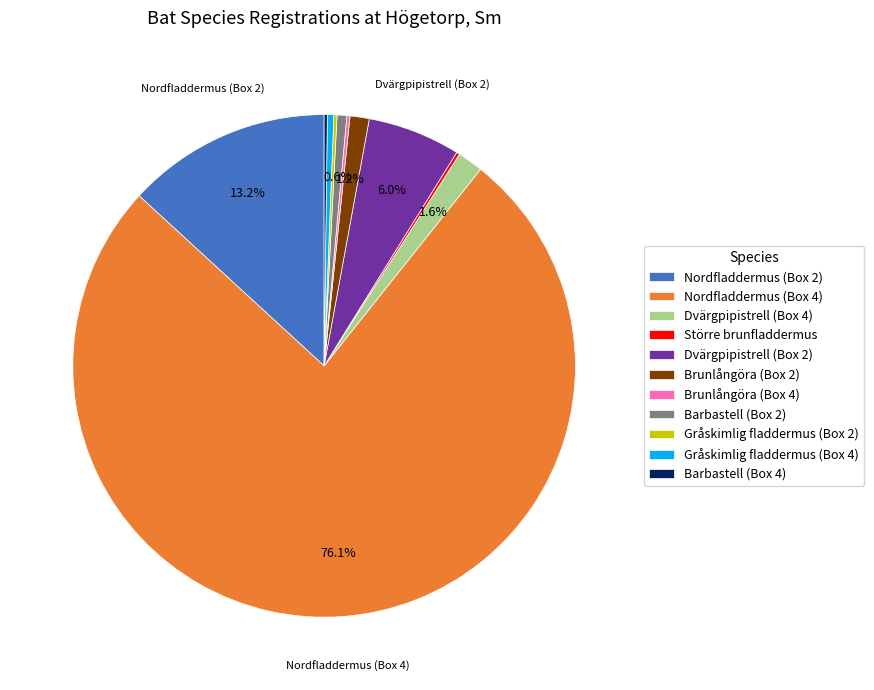

What percentage do Dvärgpipistrell (Box 4) and Nordfladdermus (Box 4) together represent?

77.8%